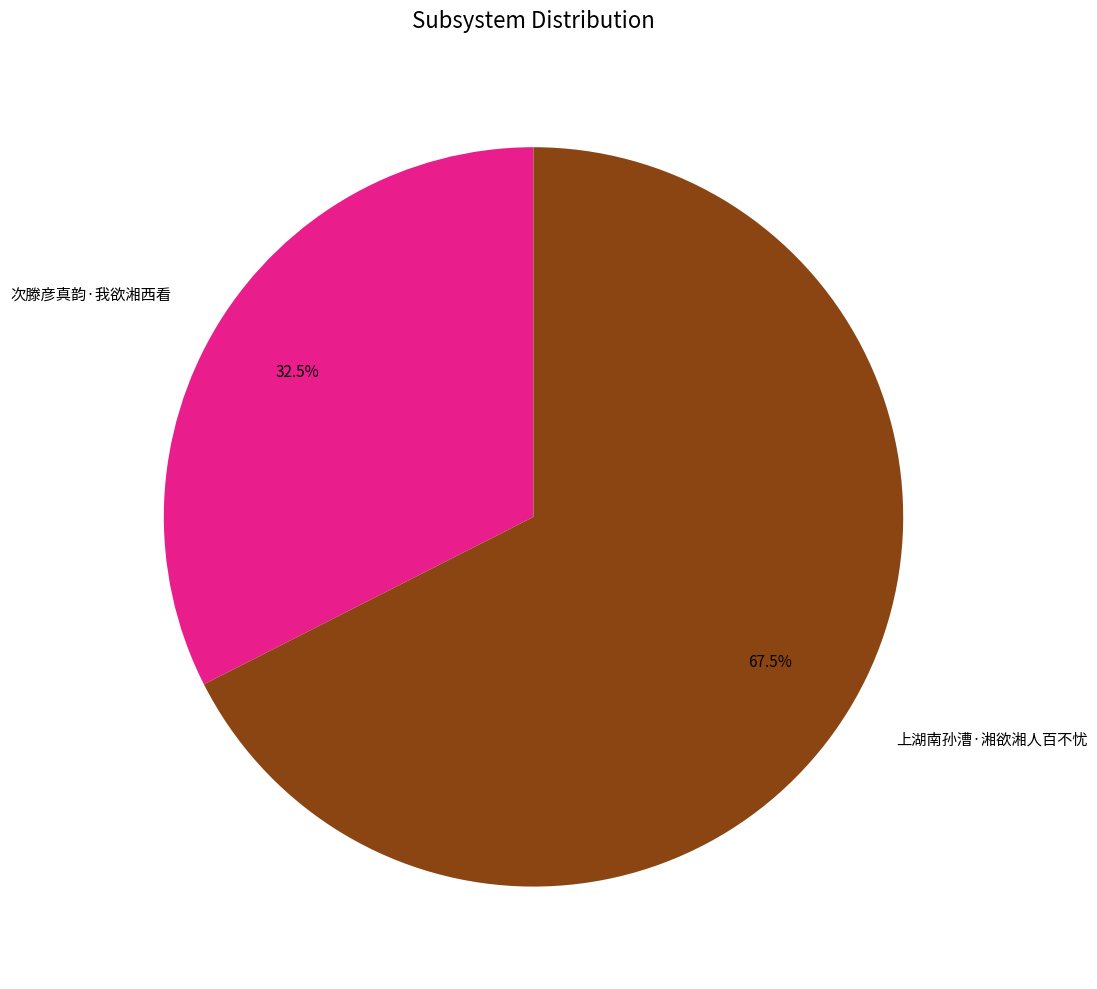

Does 次滕彦真韵·我欲湘西看 account for over 50% of the chart?

No